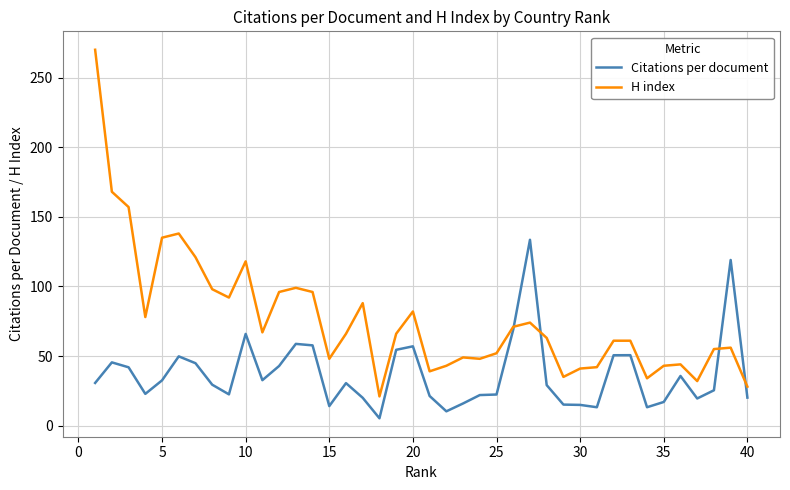

How many lines are shown in the chart?

2